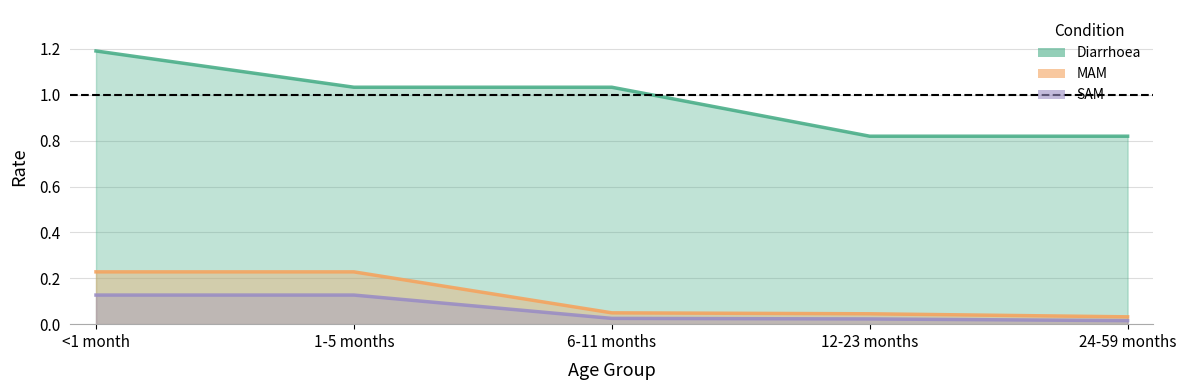

Rank the series at <1 month from lowest to highest value.

SAM, MAM, Diarrhoea